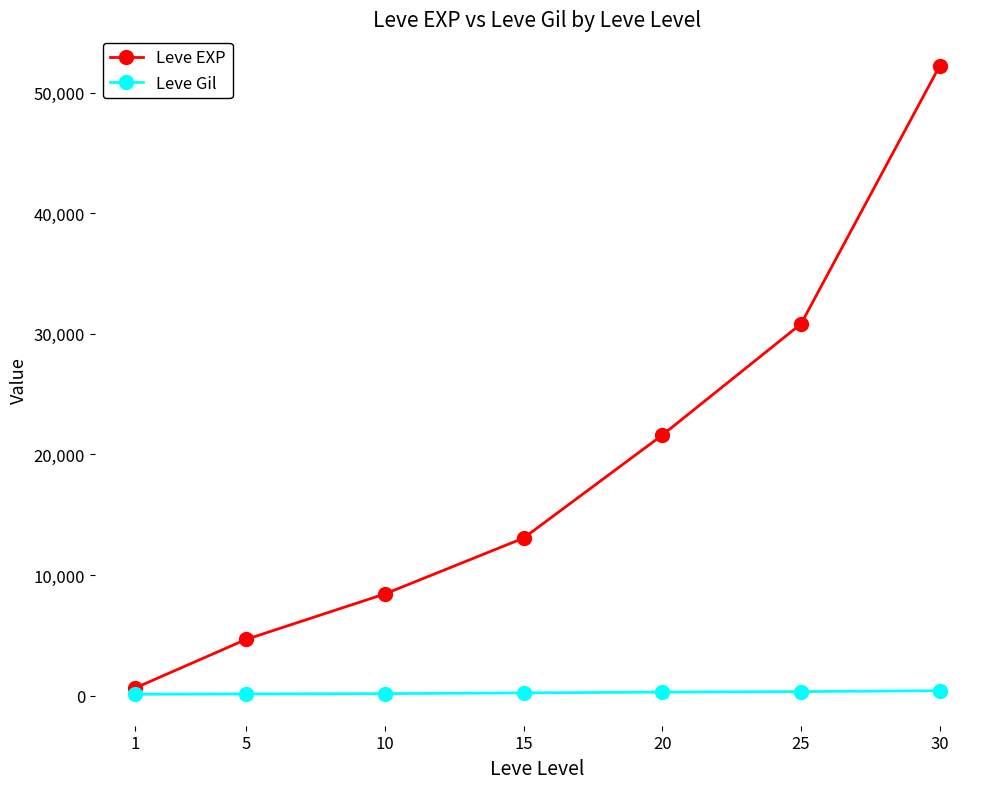

True or false: Leve EXP and Leve Gil cross at least once.

False